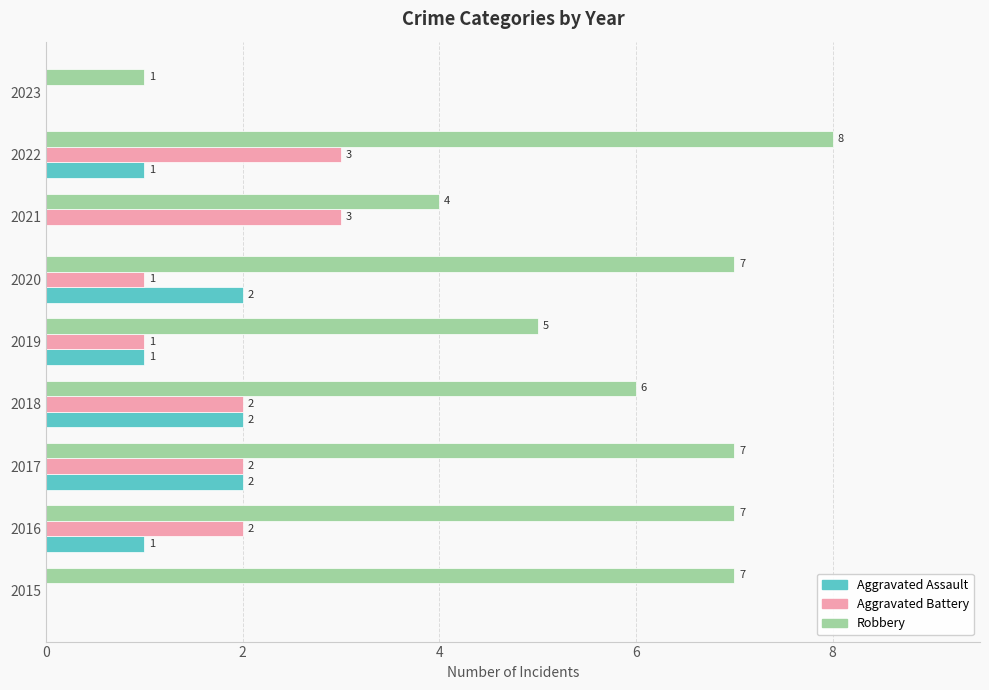

What is the sum of the Aggravated Battery values at 2016 and 2017?

4